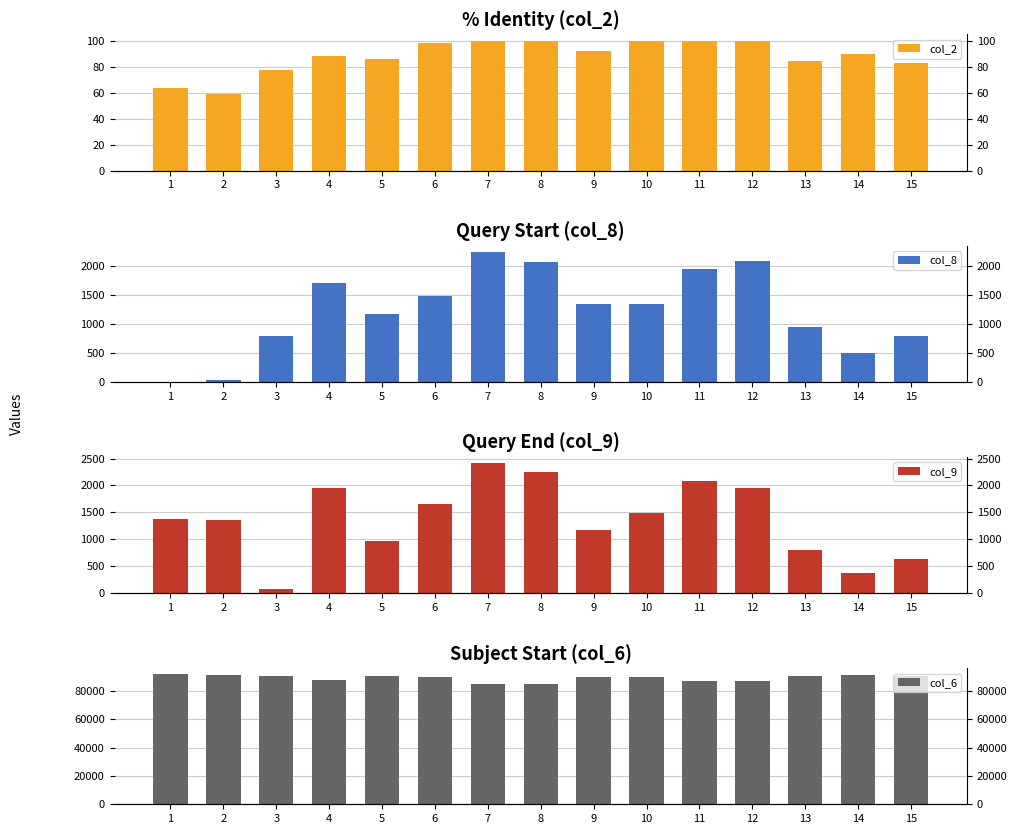

Count the number of categories in the chart.

15